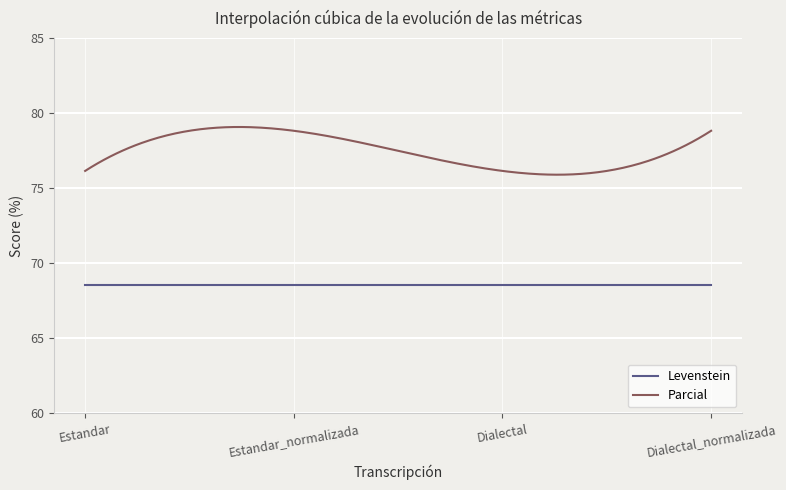

List the series in order of their overall mean, lowest first.

Levenstein, Parcial